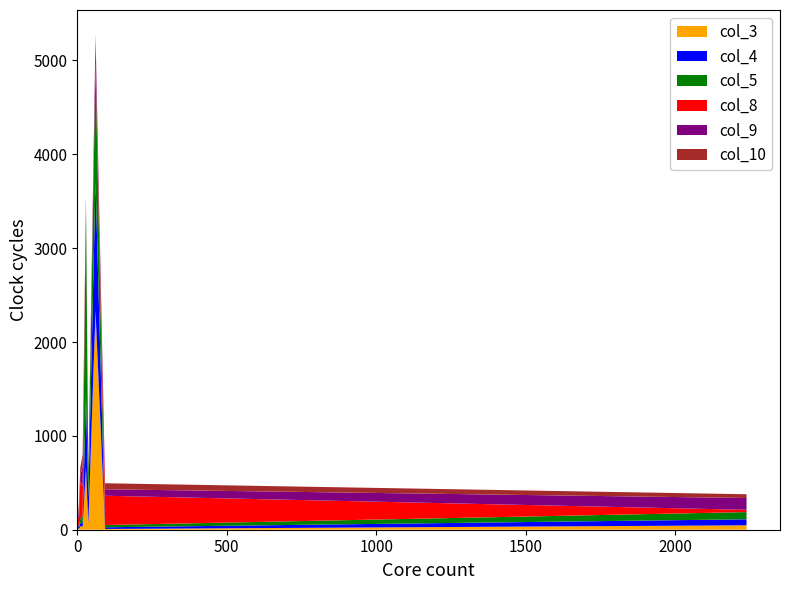

Reading left to right, transcribe all the data shown in this chart.

col_3: 3=10	18=34	10=36	93=8	6=13	0=83	37=64	29=666	61=2336	2238=47
col_4: 3=26	18=48	10=29	93=18	6=19	0=198	37=276	29=759	61=1369	2238=64
col_5: 3=12	18=70	10=51	93=24	6=9	0=68	37=226	29=2077	61=1232	2238=77
col_8: 3=74	18=309	10=408	93=312	6=87	0=50	37=18	29=22	61=51	2238=24
col_9: 3=8	18=214	10=56	93=69	6=84	0=236	37=24	29=19	61=232	2238=126
col_10: 3=8	18=129	10=80	93=64	6=112	0=221	37=17	29=10	61=54	2238=40